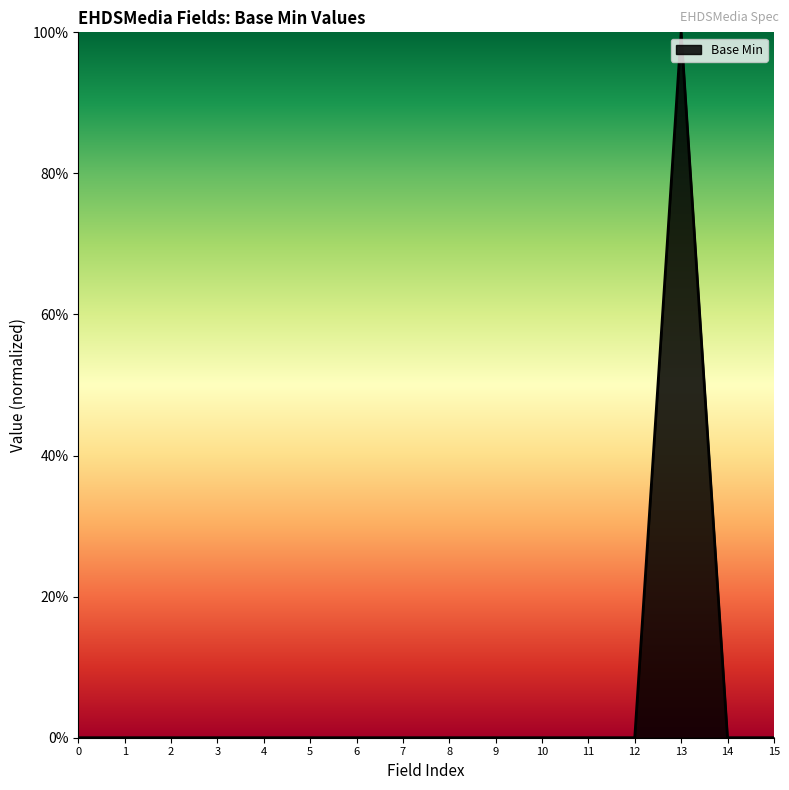

Does the chart display data point markers on the line(s)?

No